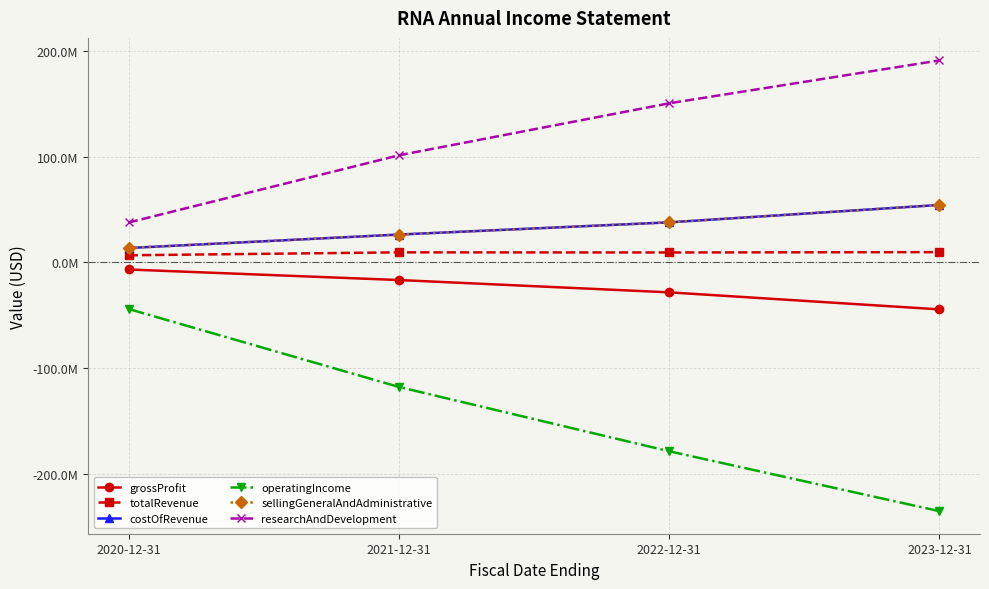

What position from the left is 2023-12-31?

4